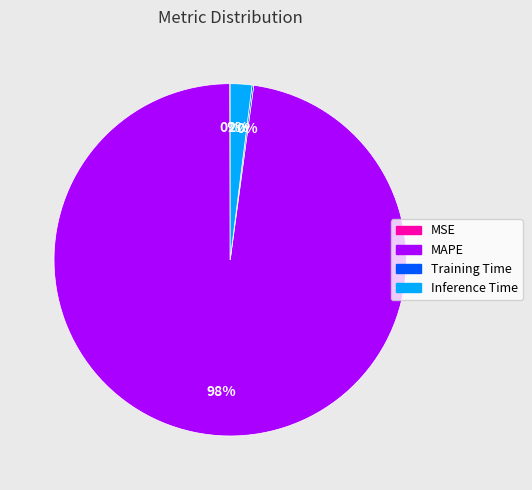

To the nearest percent, what portion does Inference Time represent?

2%